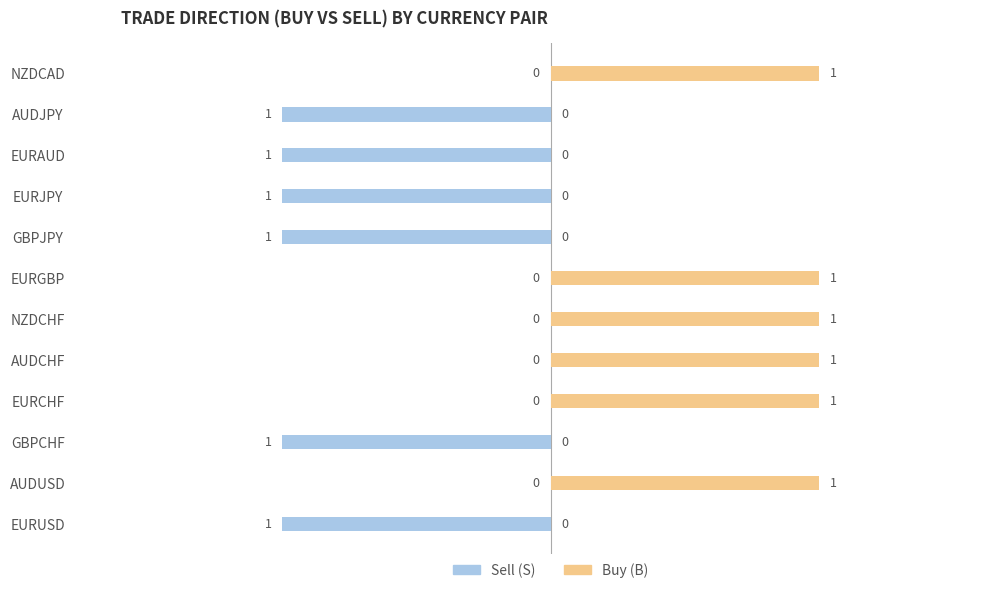

The Buy (B) series shows 1 at NZDCAD. True or false?

False